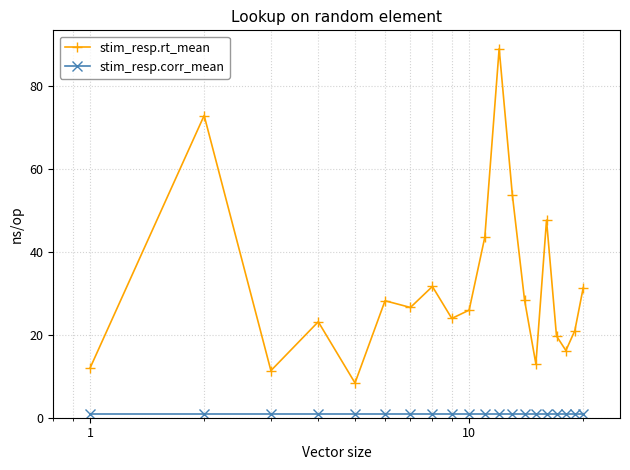

What is the value of the stim_resp.rt_mean point at the 9th from the left?

23.9